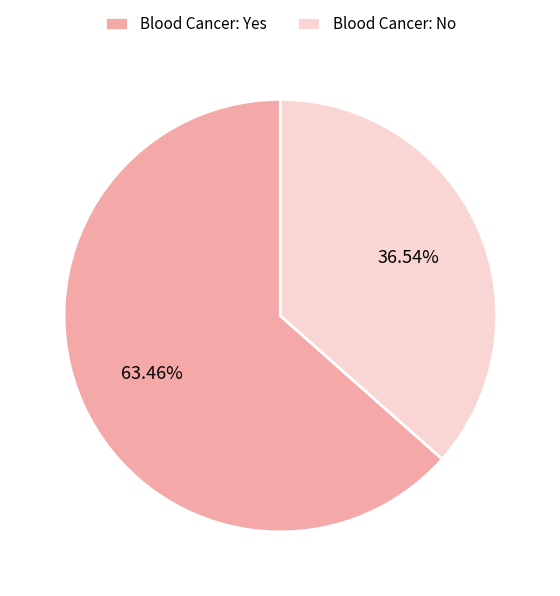

What is the ratio of the value at Blood Cancer: Yes to the value at Blood Cancer: No?

1.7